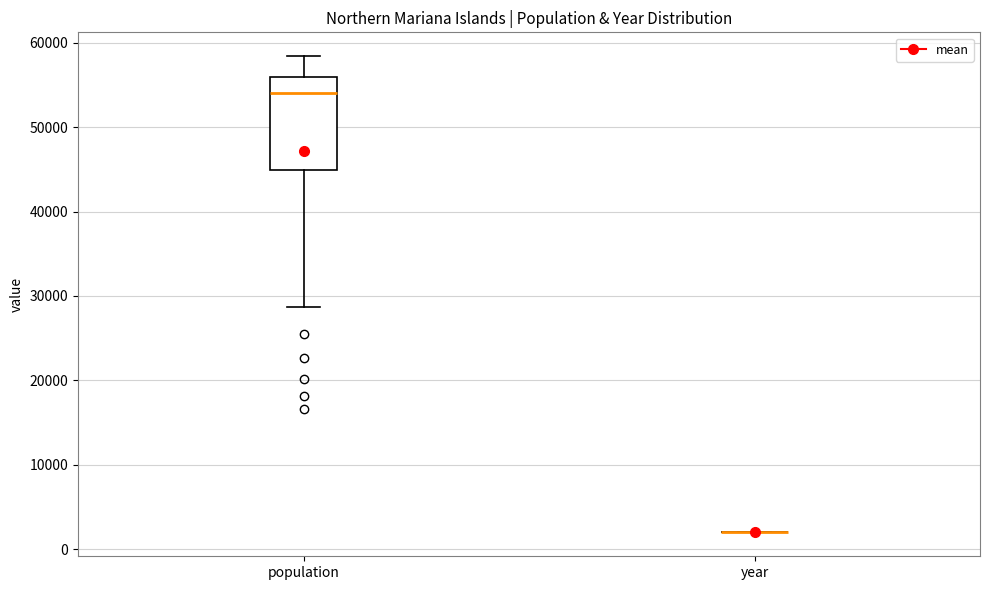

Comparing the boxes themselves (not the whiskers), which one is the tallest?

population